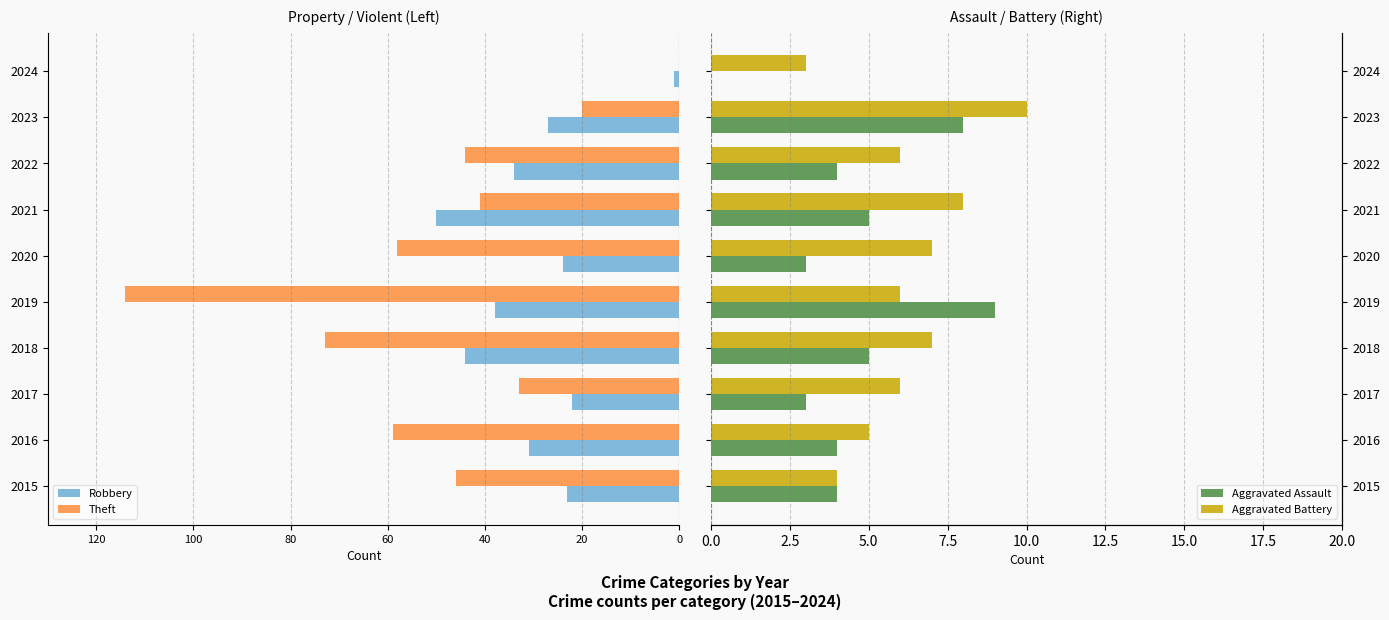

How many categories are shown in the chart?

10